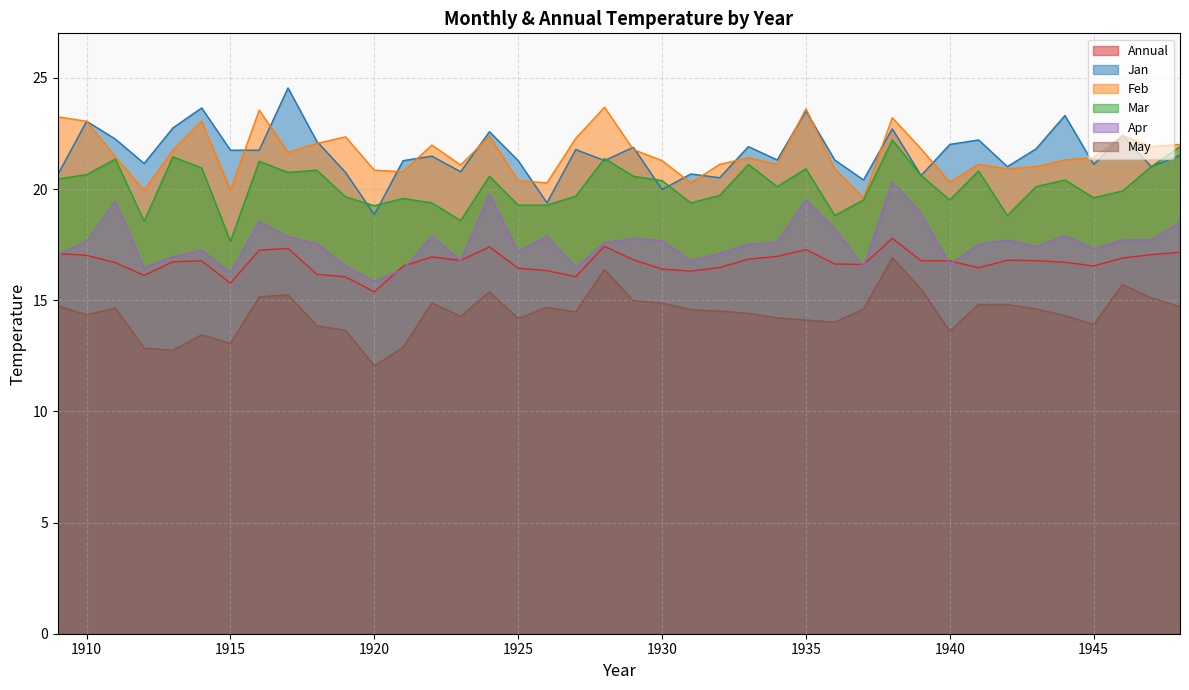

What is the value of the Jan point at the 5th from the left?

22.8